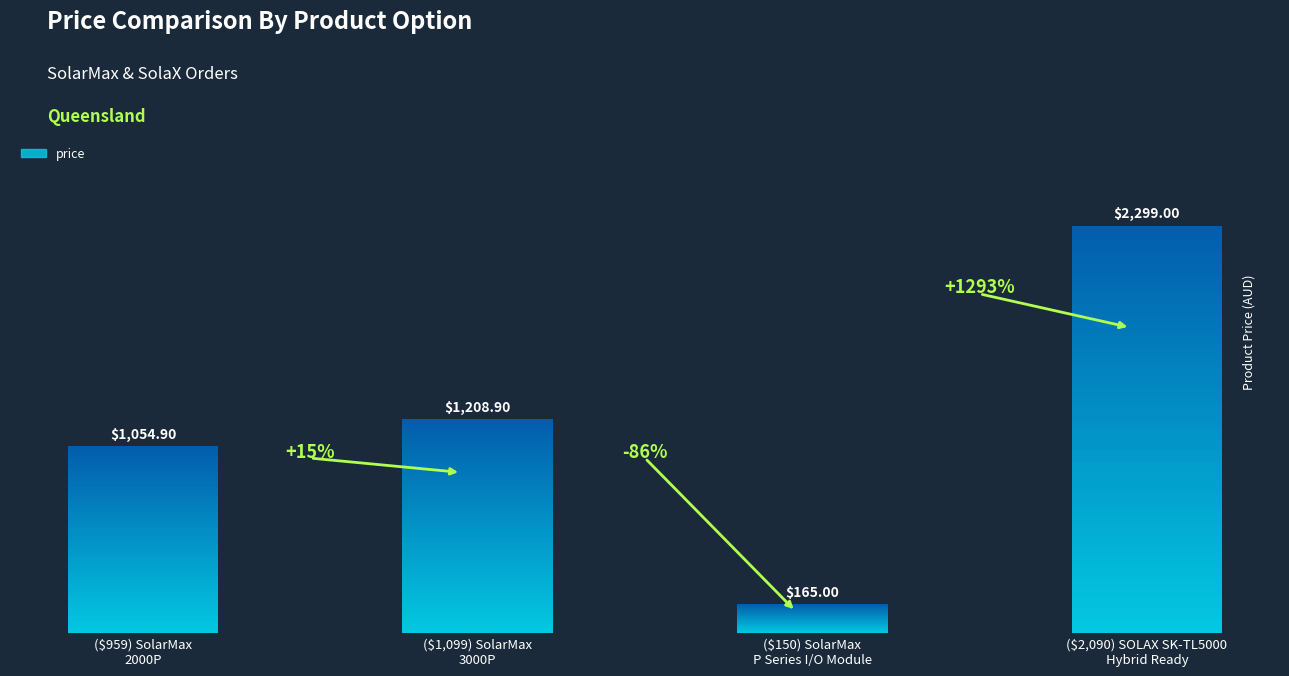

Between ($959) SolarMax
2000P and ($150) SolarMax
P Series I/O Module, which is larger?

($959) SolarMax
2000P